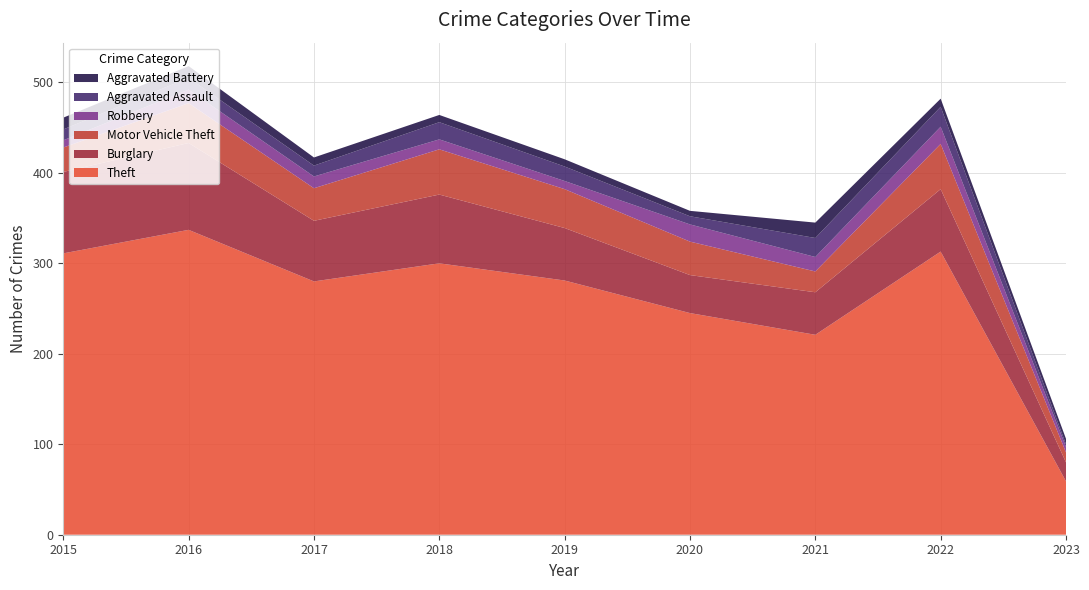

Reading right to left, extract all data points from this chart.

Theft: 59	313	221	245	281	300	280	337	311
Burglary: 21	69	47	42	58	76	67	96	90
Motor Vehicle Theft: 11	50	23	37	43	50	36	44	27
Robbery: 6	19	16	19	9	11	13	15	8
Aggravated Assault: 3	22	21	9	16	19	12	13	12
Aggravated Battery: 6	9	17	6	8	8	9	13	13